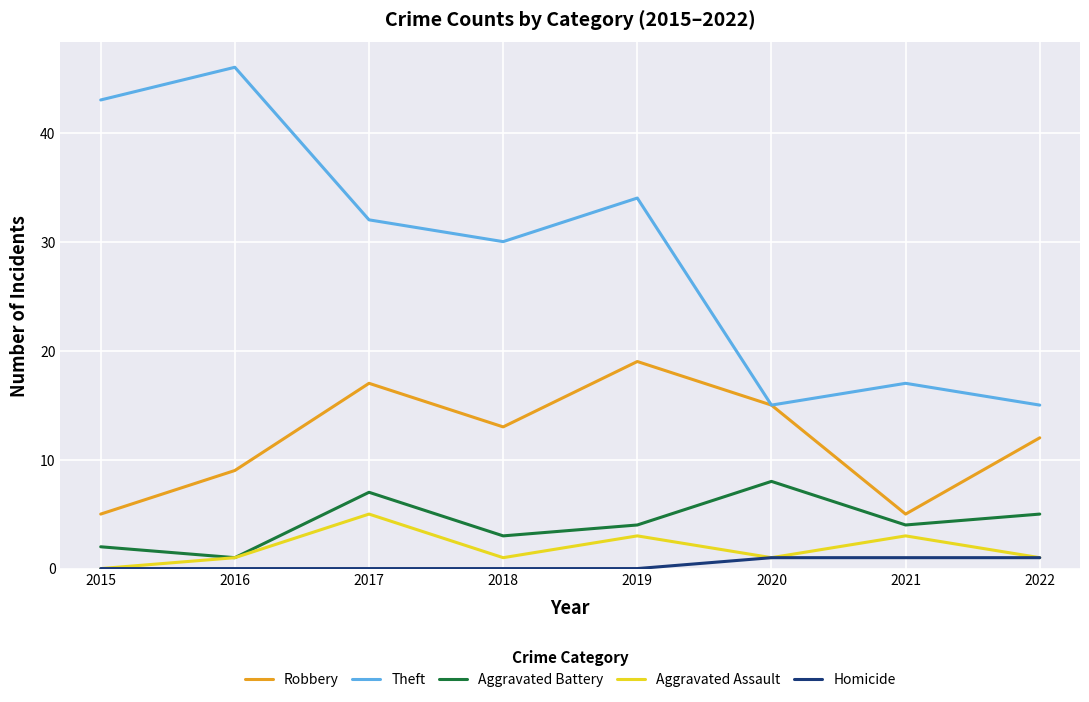

What is the difference between the highest and lowest values at 2021?

16